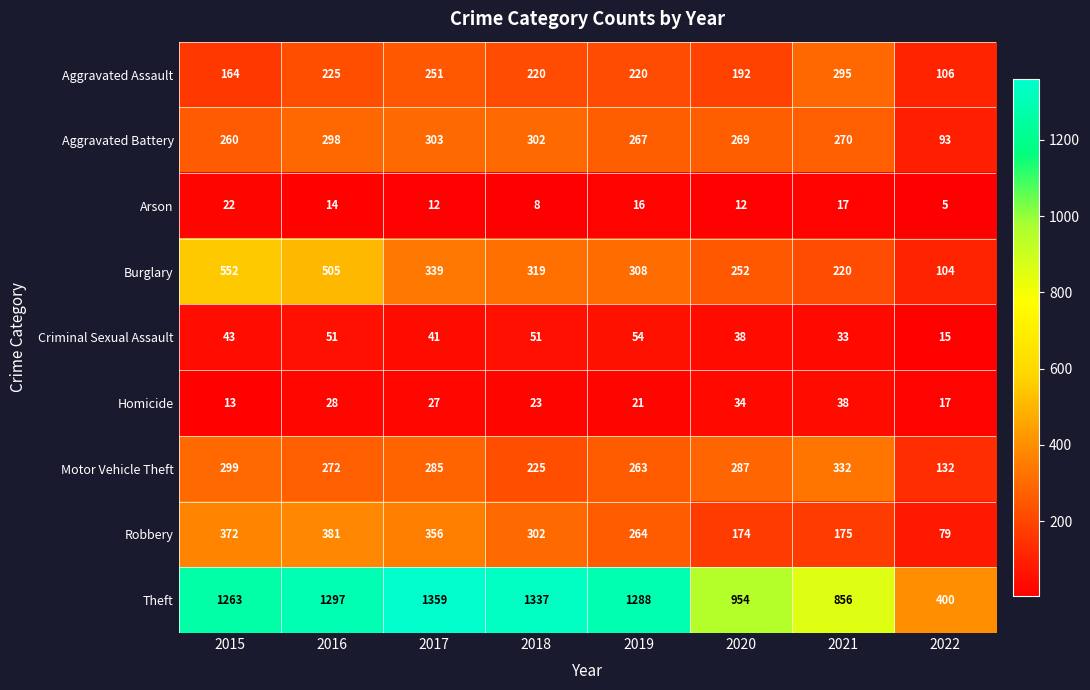

What is the difference between the second highest and second lowest values in the Homicide series?

17